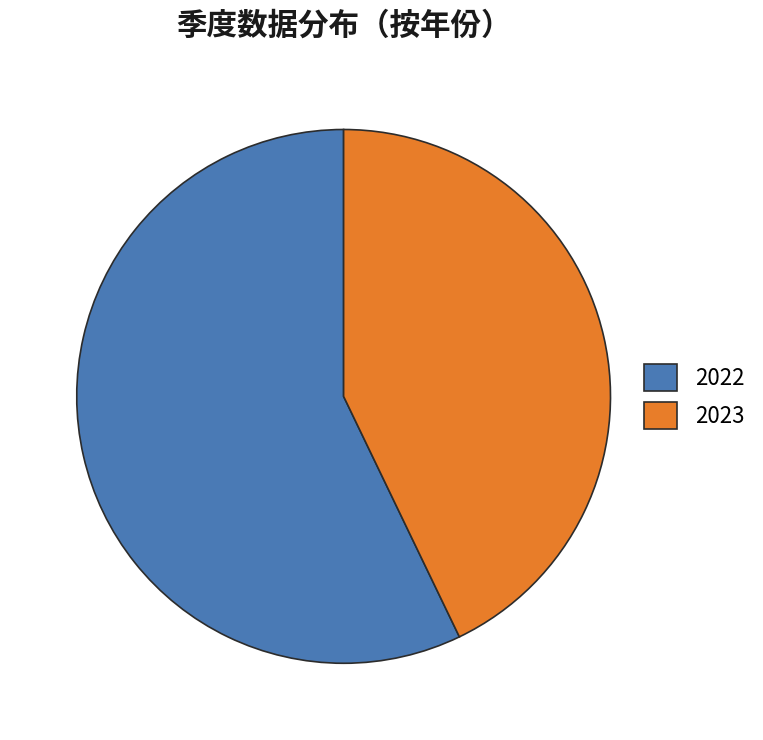

Count the number of slices in the pie.

2